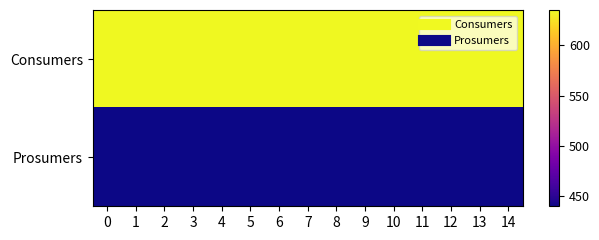

List the series in order of their overall mean, lowest first.

Prosumers, Consumers